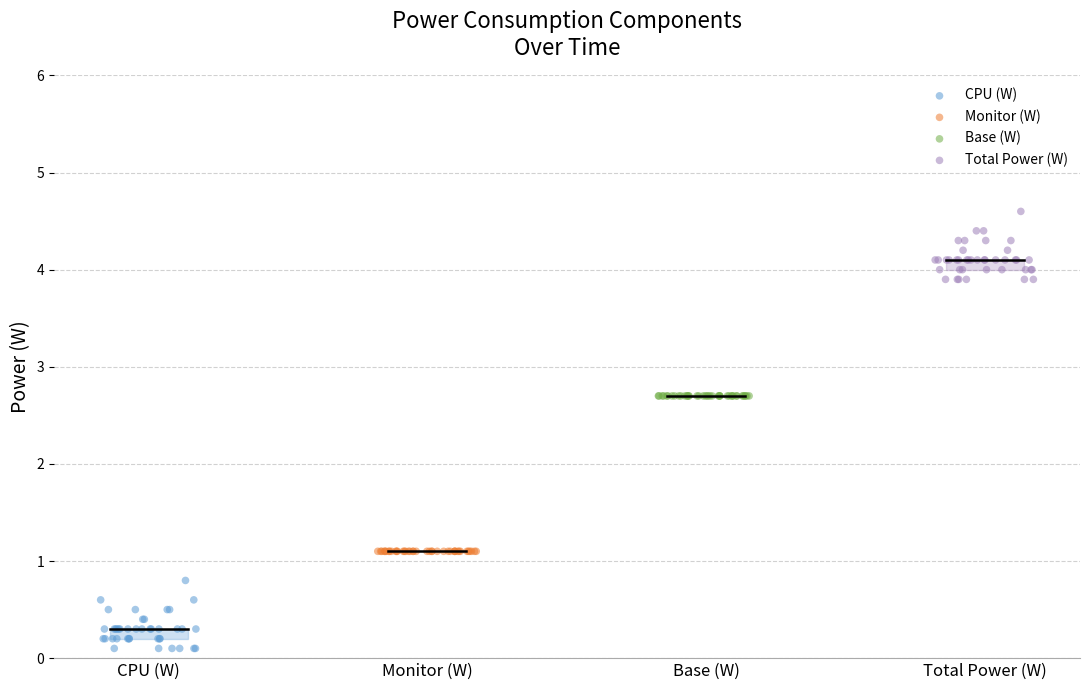

What are all the series names shown in the legend?

CPU (W), Monitor (W), Base (W), Total Power (W)